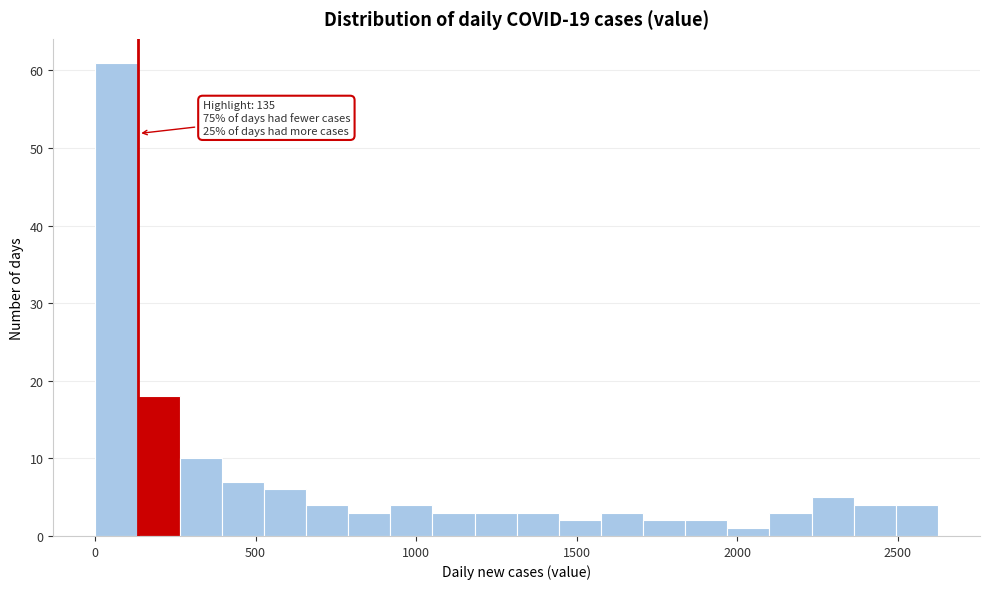

Around what value on the x-axis is the tallest bar? Give the approximate position of its centre, as read against the axis.

50